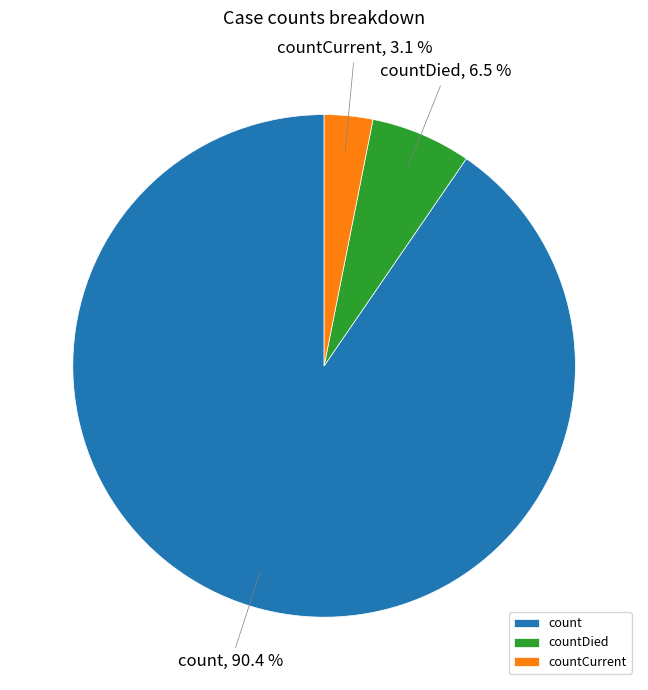

What is the majority slice?

count